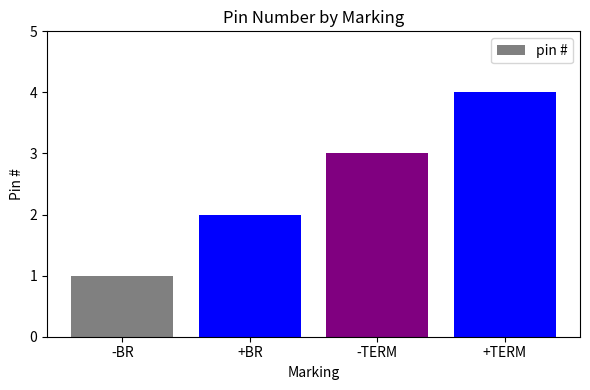

What is the label of the 4th bar from the right?

-BR